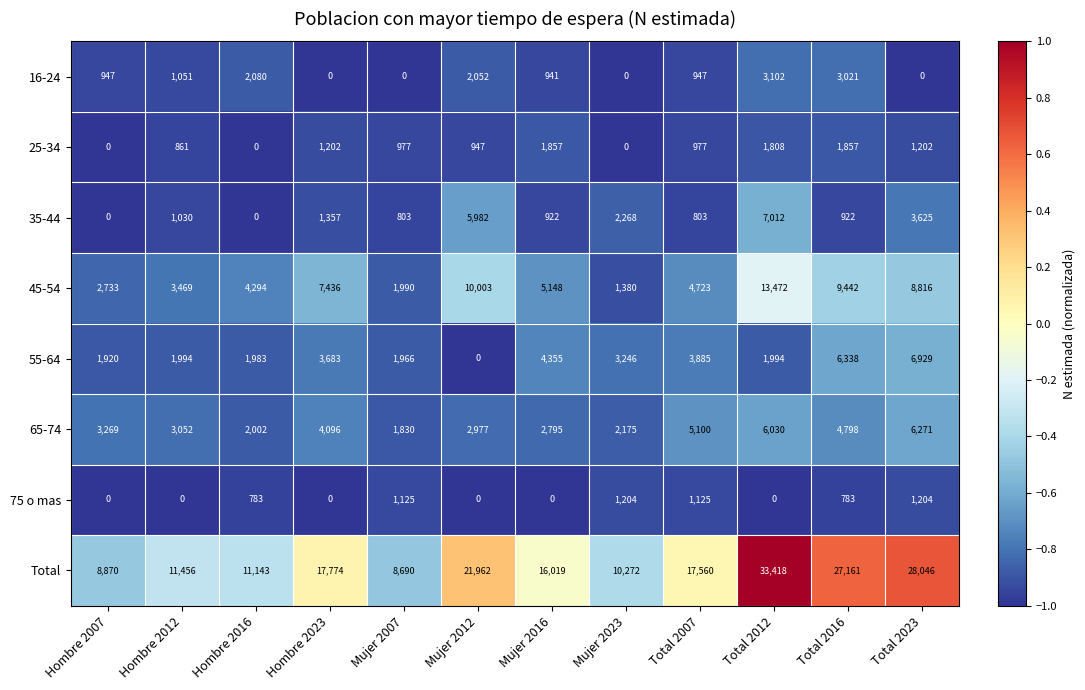

Which series changed the most between Hombre 2016 and Total 2023?

Total